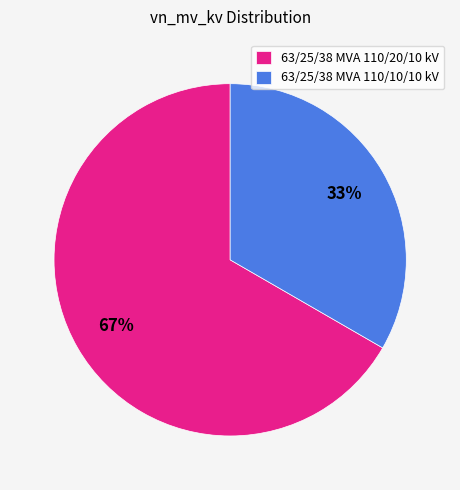

Combined, do 63/25/38 MVA 110/10/10 kV and 63/25/38 MVA 110/20/10 kV account for over 50%?

Yes